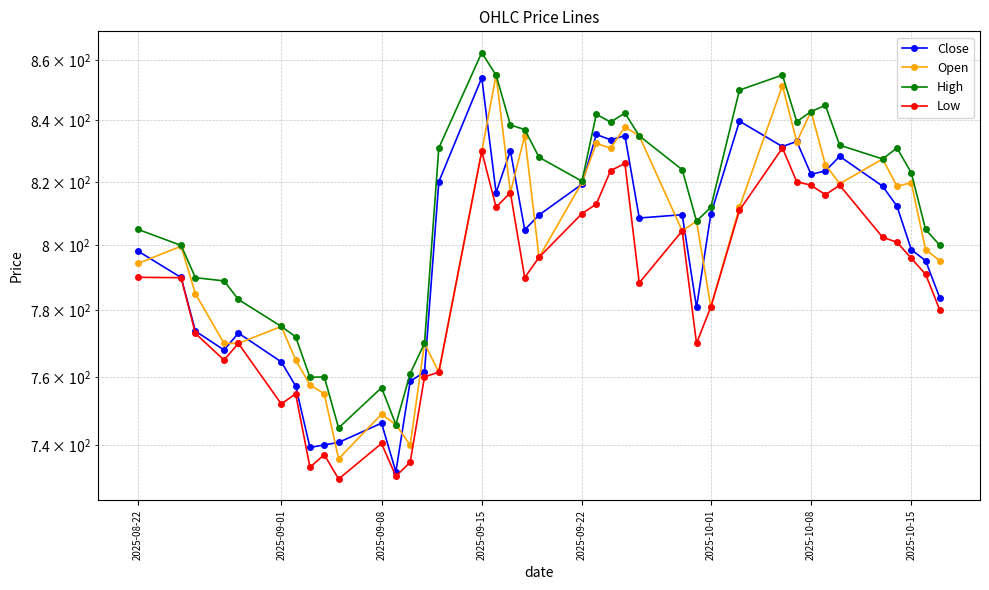

The High series shows 212.1 at 2025-10-15. True or false?

False